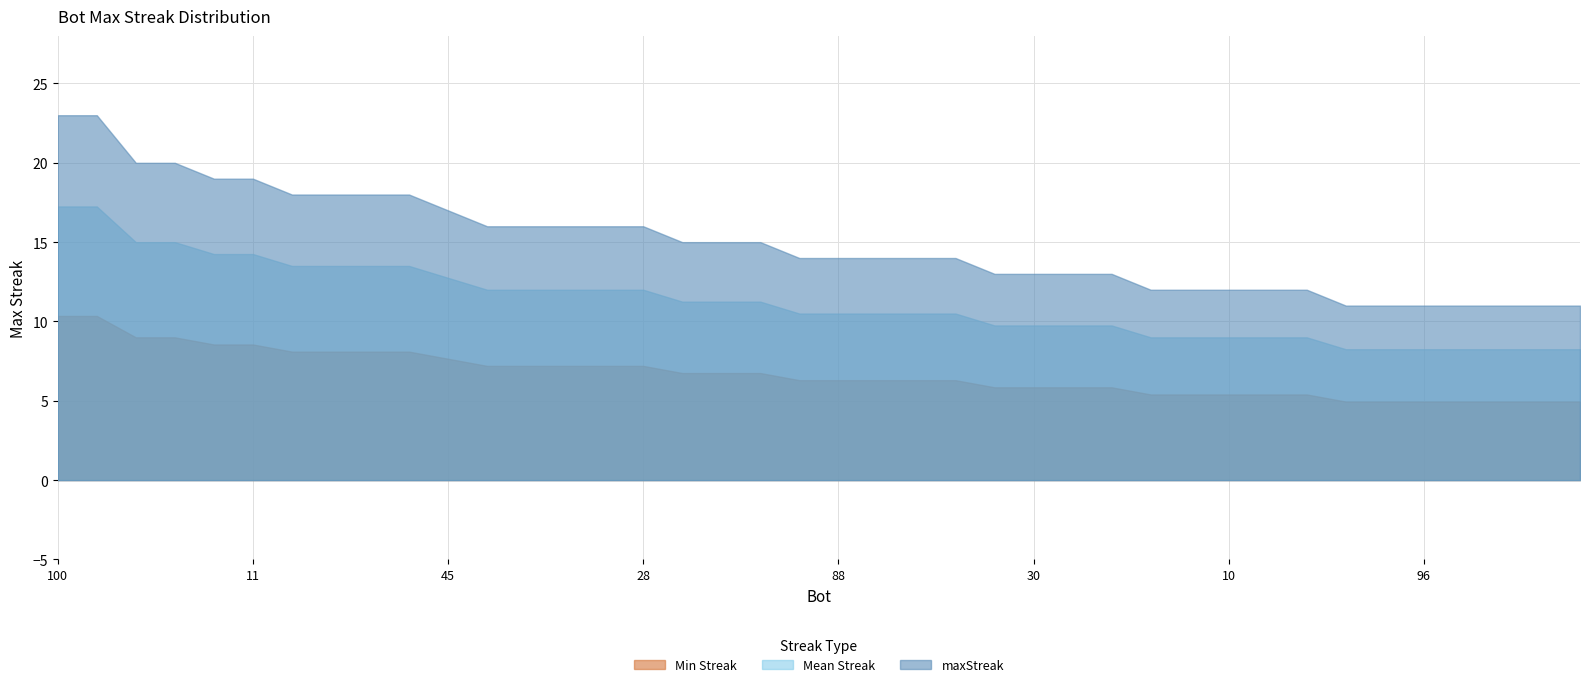

What is the label of the 10th point from the right?

10